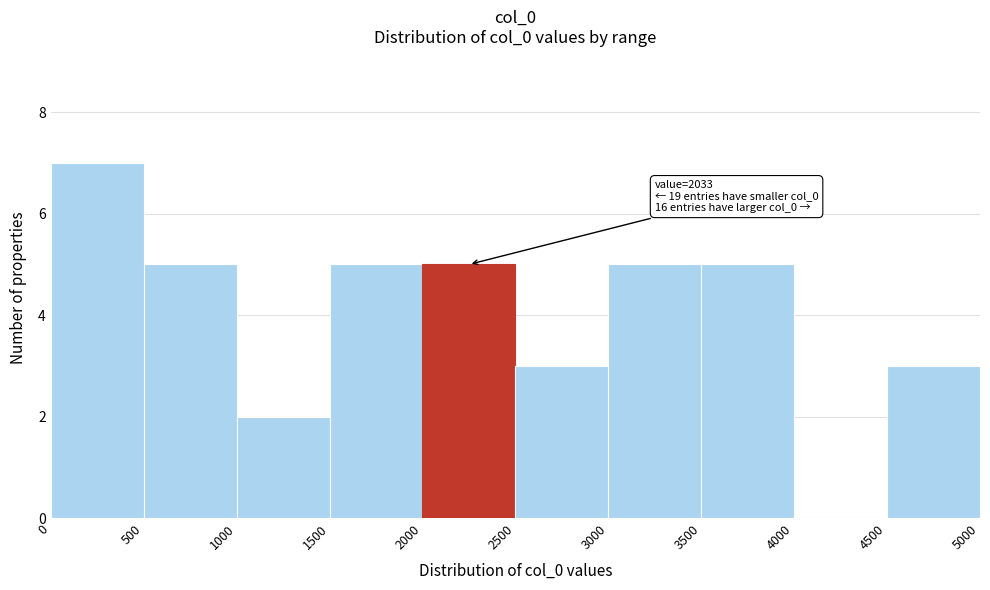

Over which range of the x-axis is the bar tallest?

0 to 500